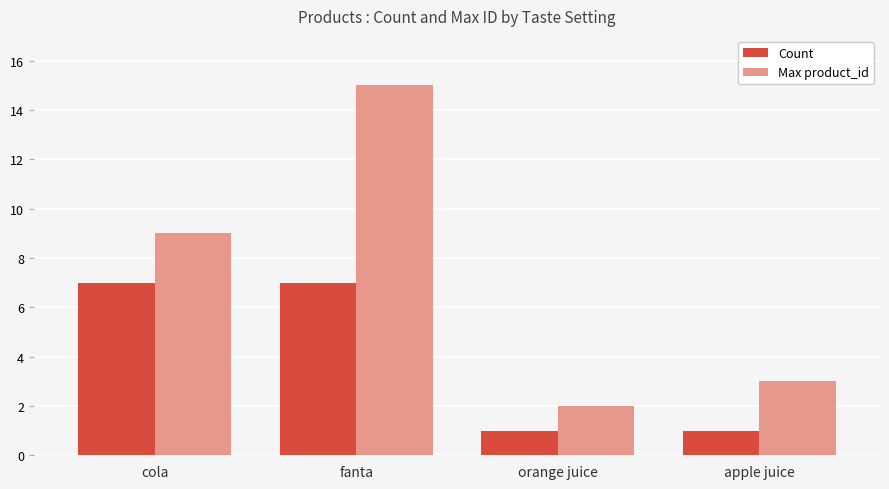

Between cola and fanta, which series saw the biggest shift?

Max product_id